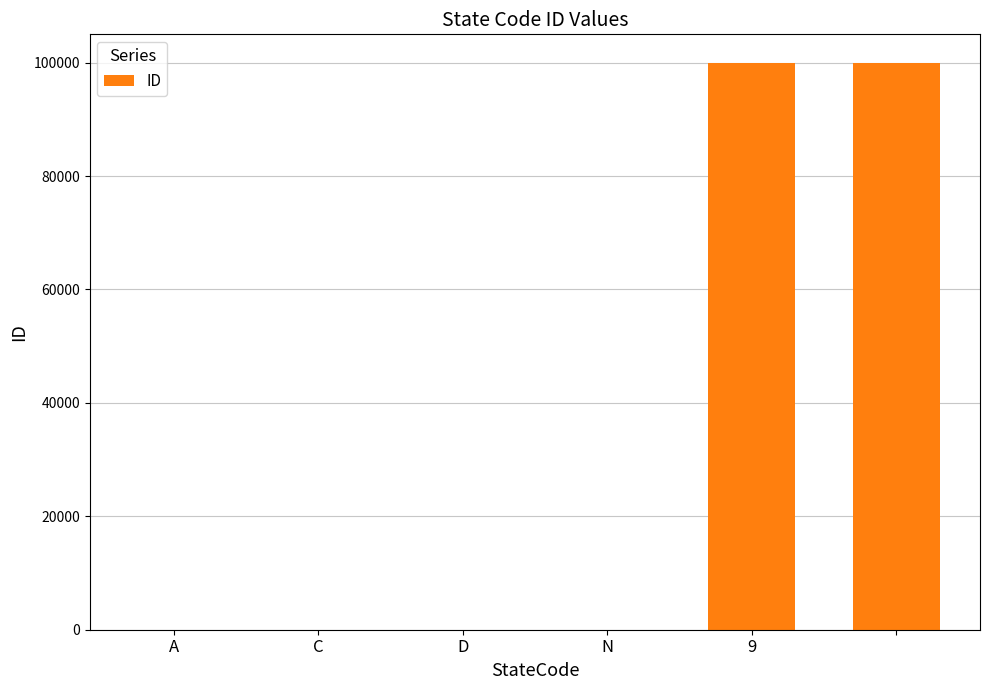

What is the maximum value shown in the chart?

99999